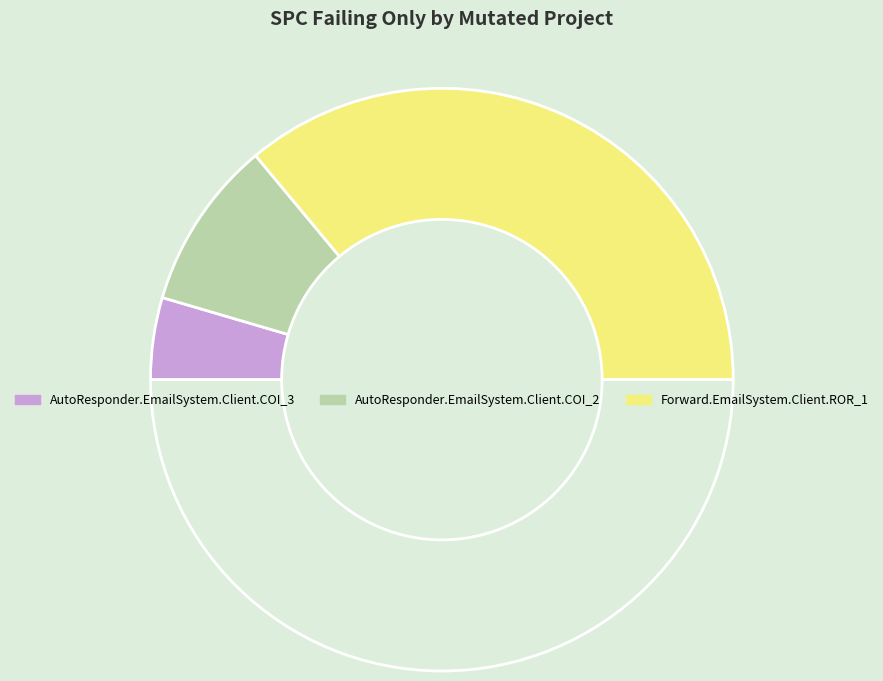

How many slices are in this pie chart?

4